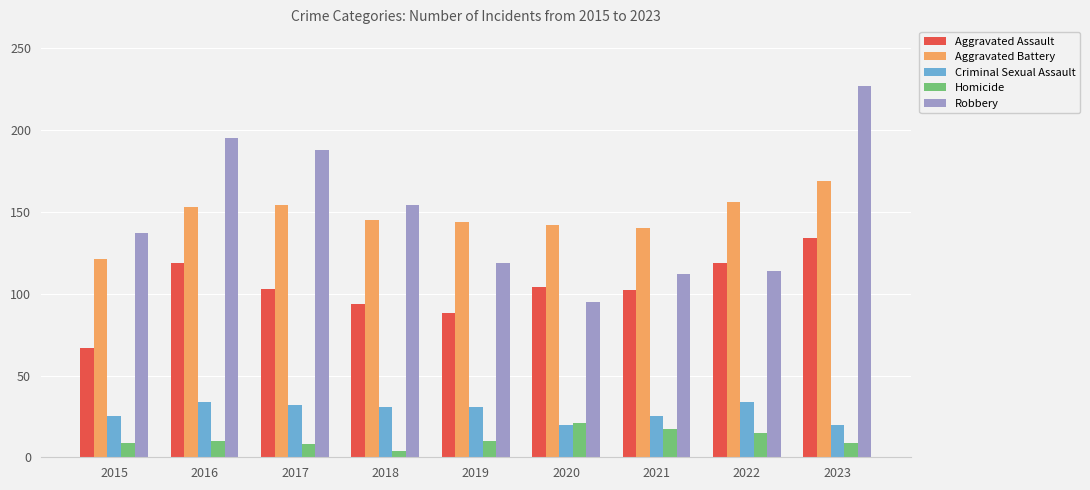

Does the chart contain stacked bars?

No